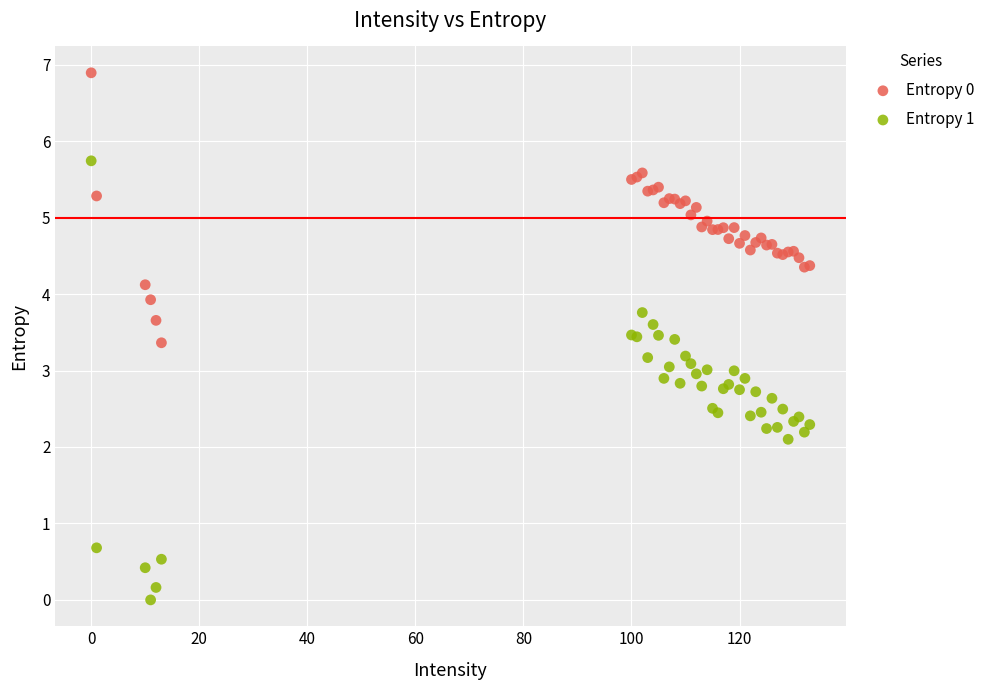

What are all the series names shown in the legend?

Entropy 0, Entropy 1